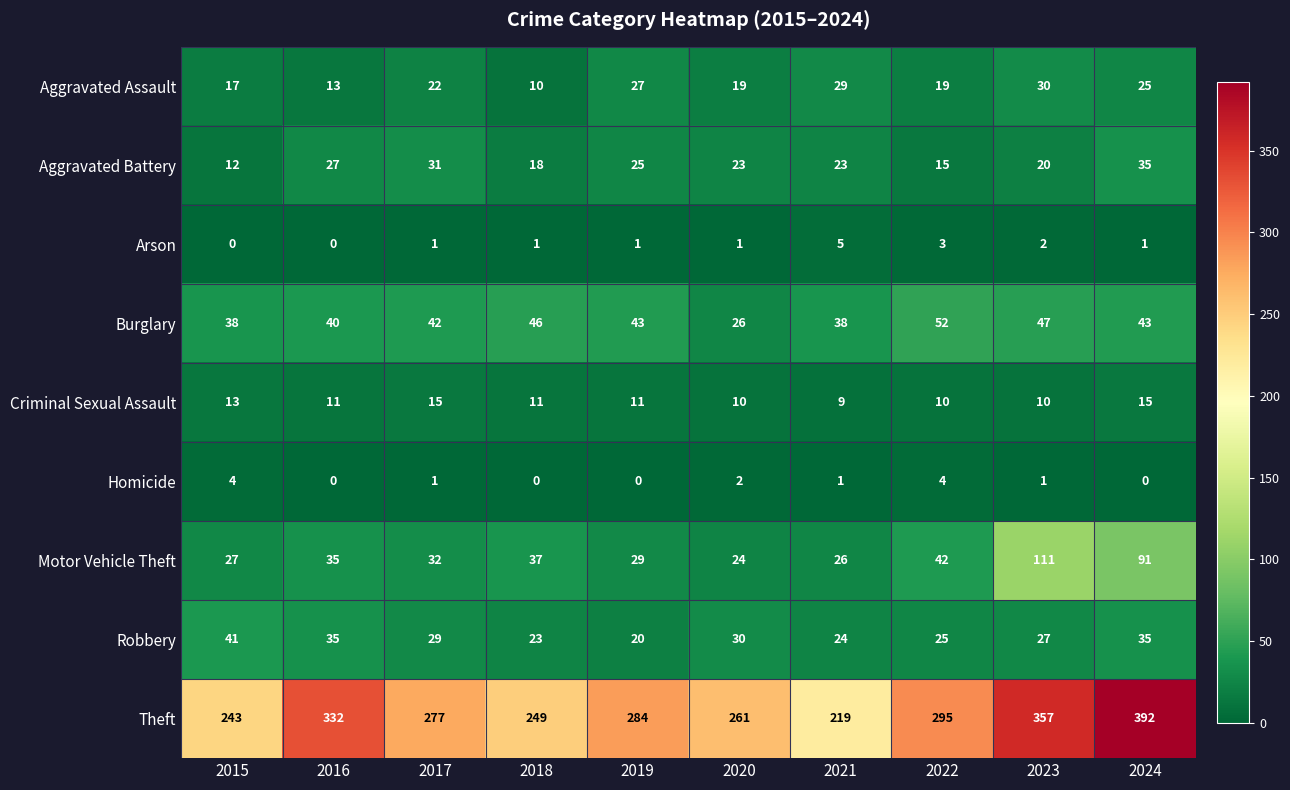

Rank the series by their maximum value, from lowest to highest.

Homicide, Arson, Criminal Sexual Assault, Aggravated Assault, Aggravated Battery, Robbery, Burglary, Motor Vehicle Theft, Theft